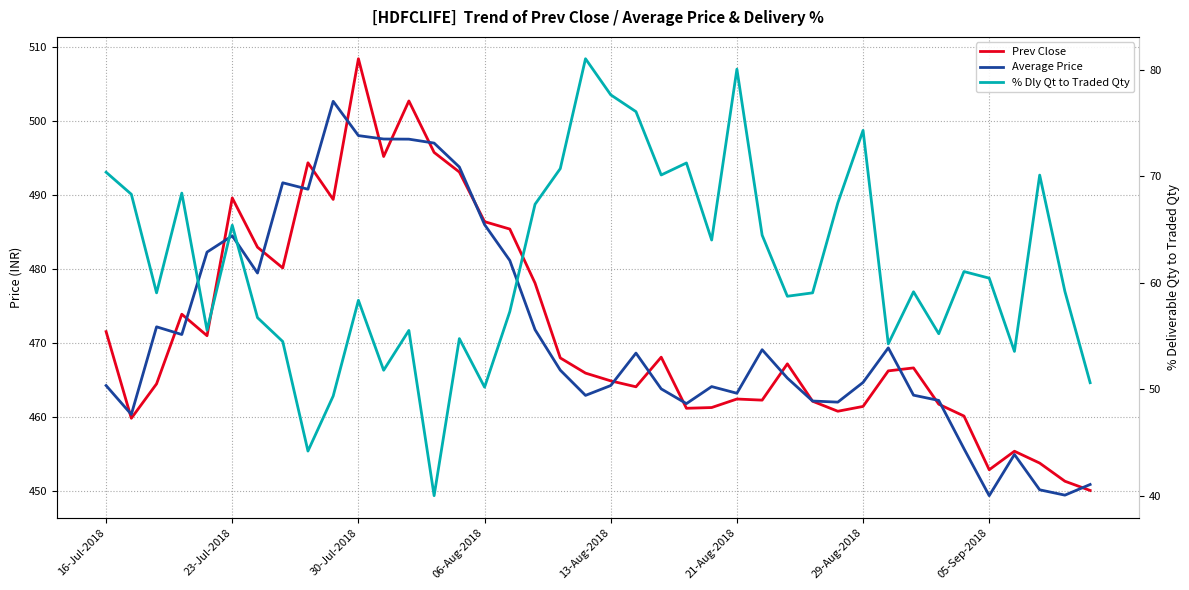

What are all the series names shown in the legend?

Prev Close, Average Price, % Dly Qt to Traded Qty